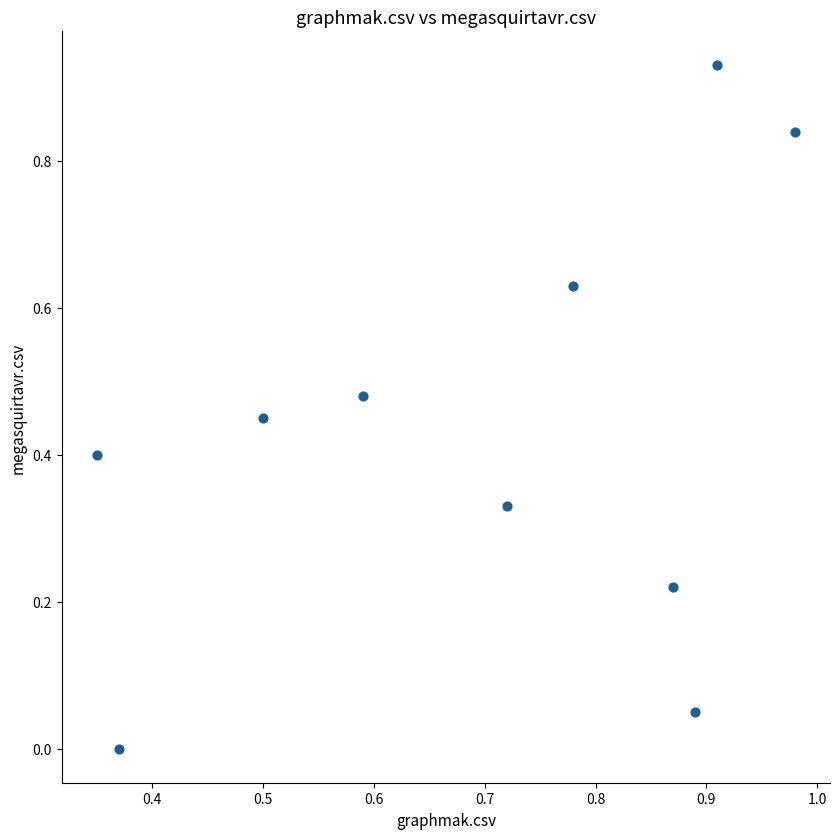

What is the average Y value?

0.4